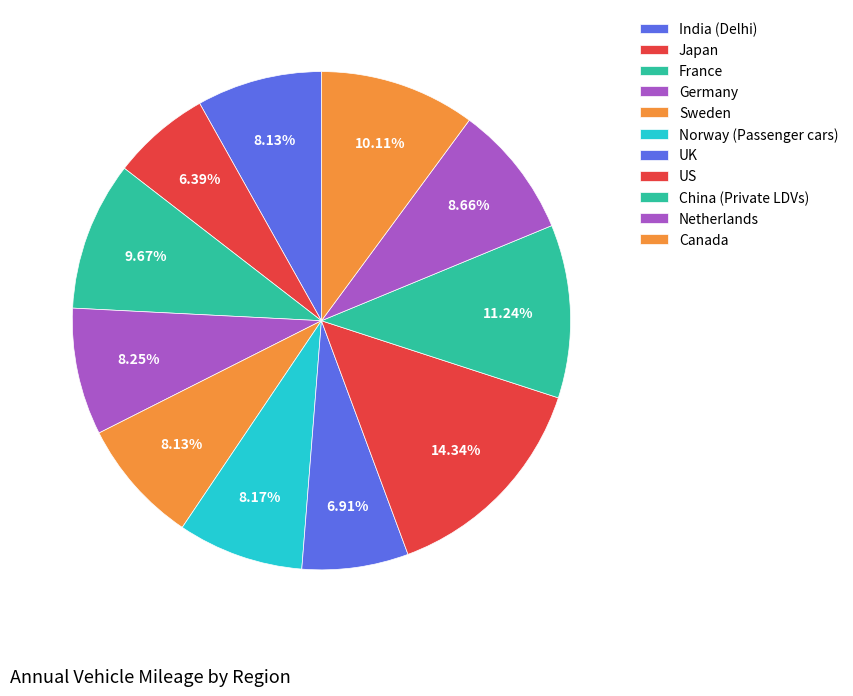

How many segments does this pie chart have?

11